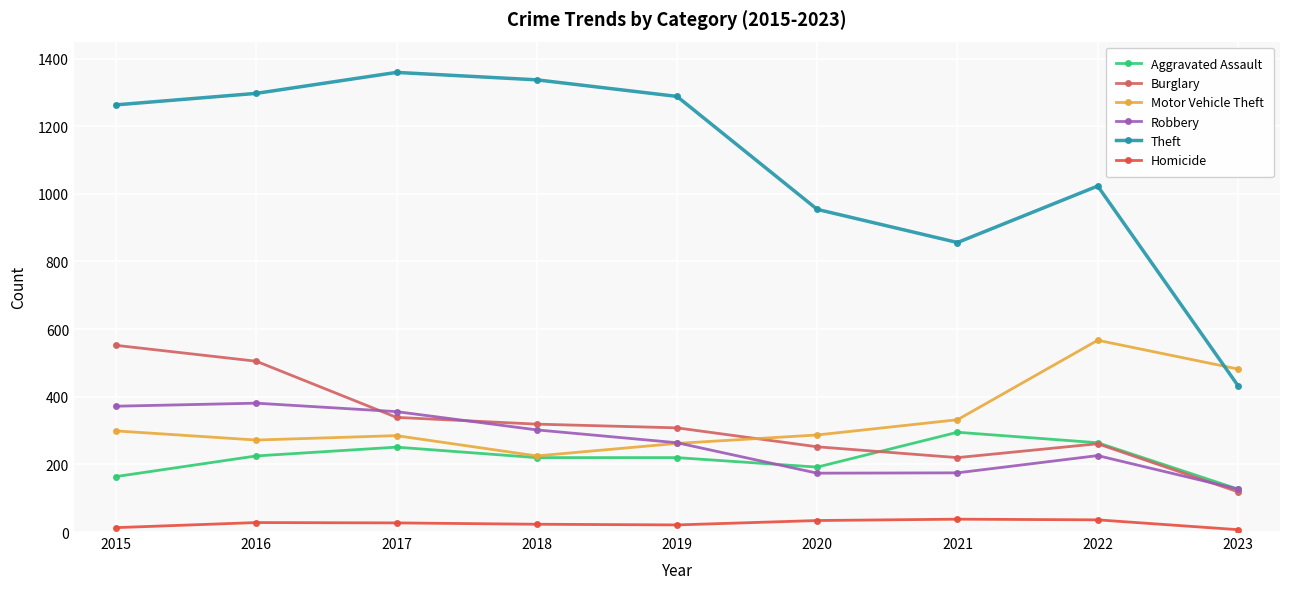

How many lines are shown in the chart?

6